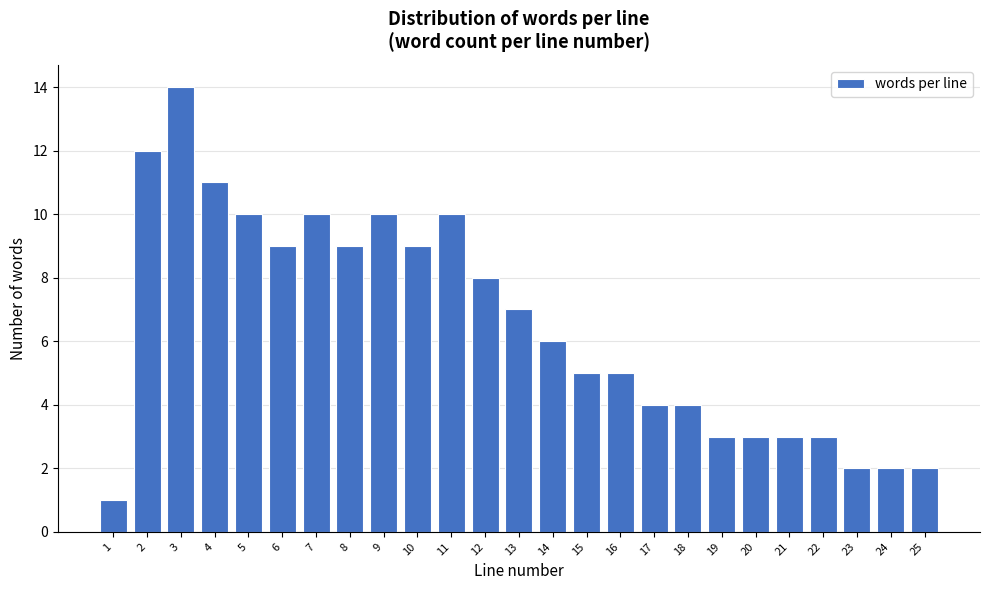

Reading left to right, transcribe all the data shown in this chart.

1=1	2=12	3=14	4=11	5=10	6=9	7=10	8=9	9=10	10=9	11=10	12=8	13=7	14=6	15=5	16=5	17=4	18=4	19=3	20=3	21=3	22=3	23=2	24=2	25=2